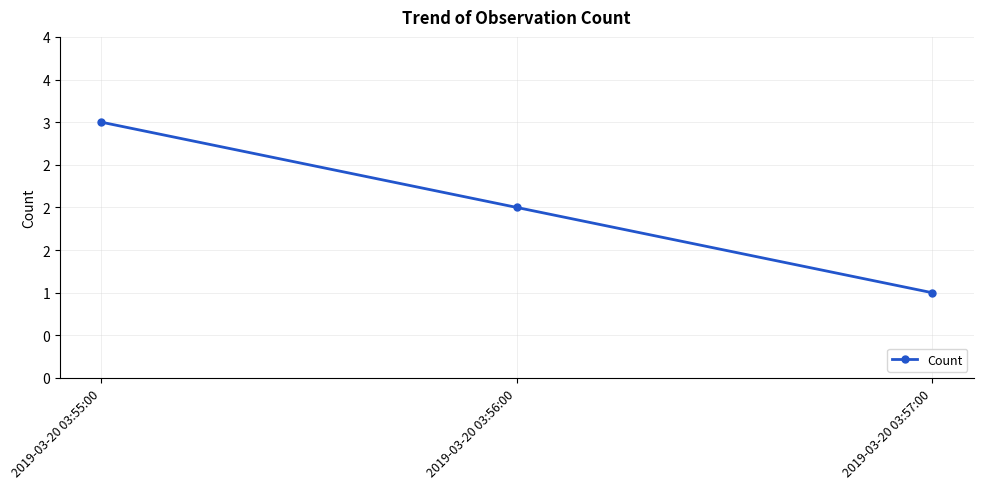

Is this an area chart (filled region under the line)?

No